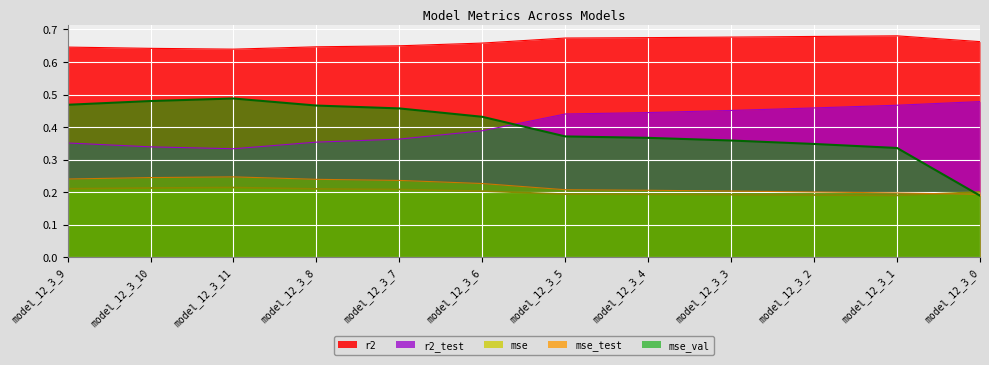

What is the difference between the maximum and minimum values in the mse_test series?

0.1